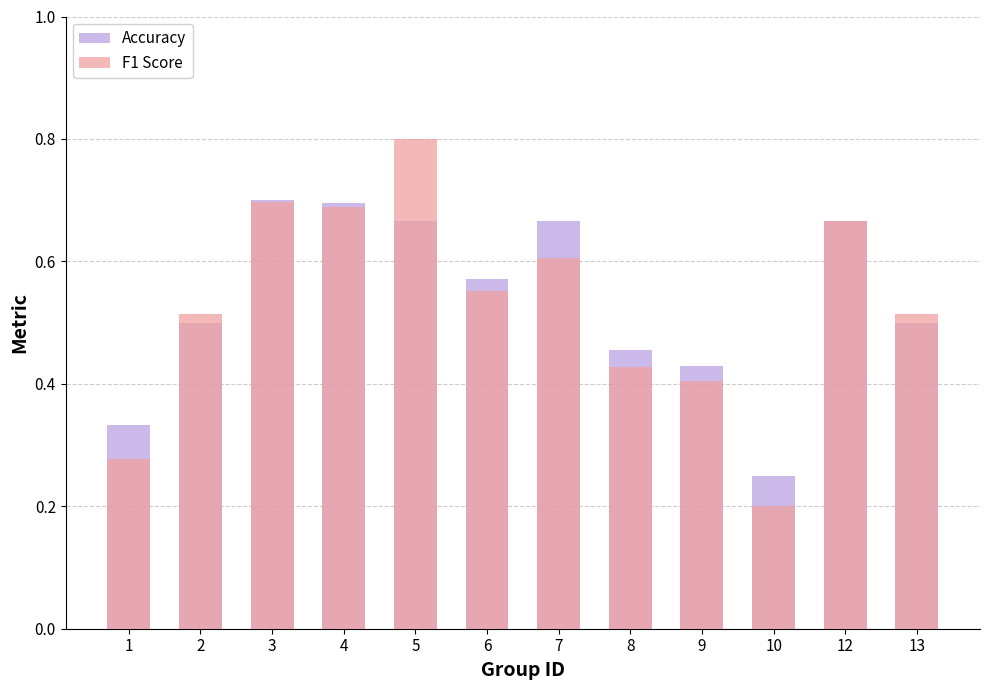

Which has a higher value, 12 or 10?

12